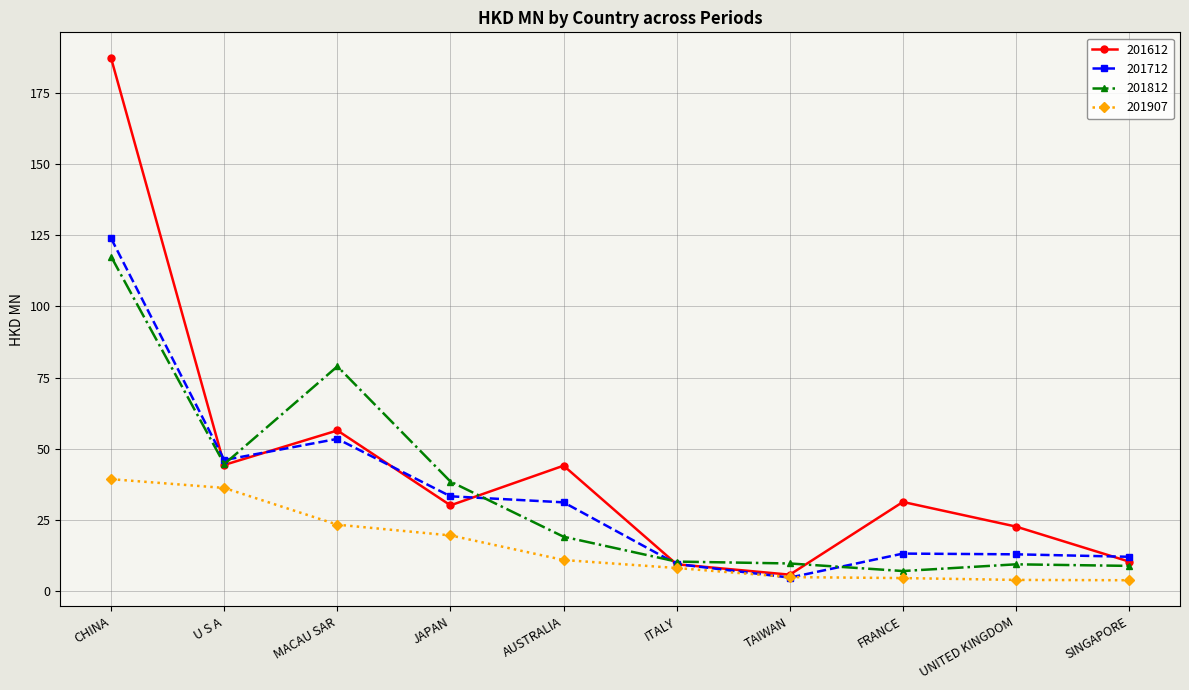

What is the maximum value for 201907?

39.3